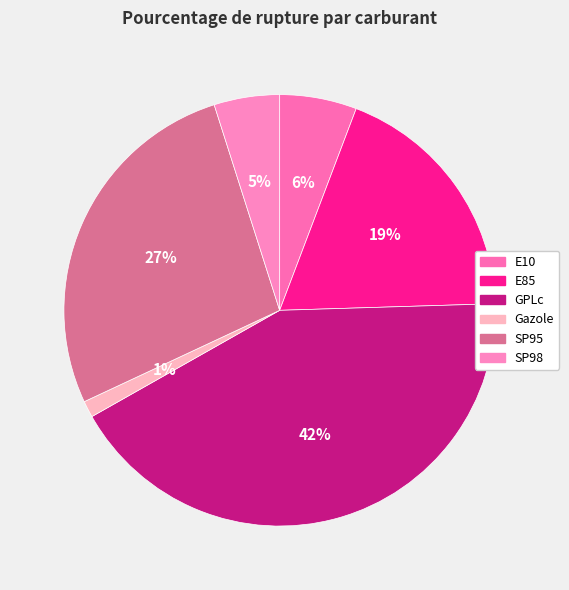

Is it true that SP95 is 35% of the pie?

False